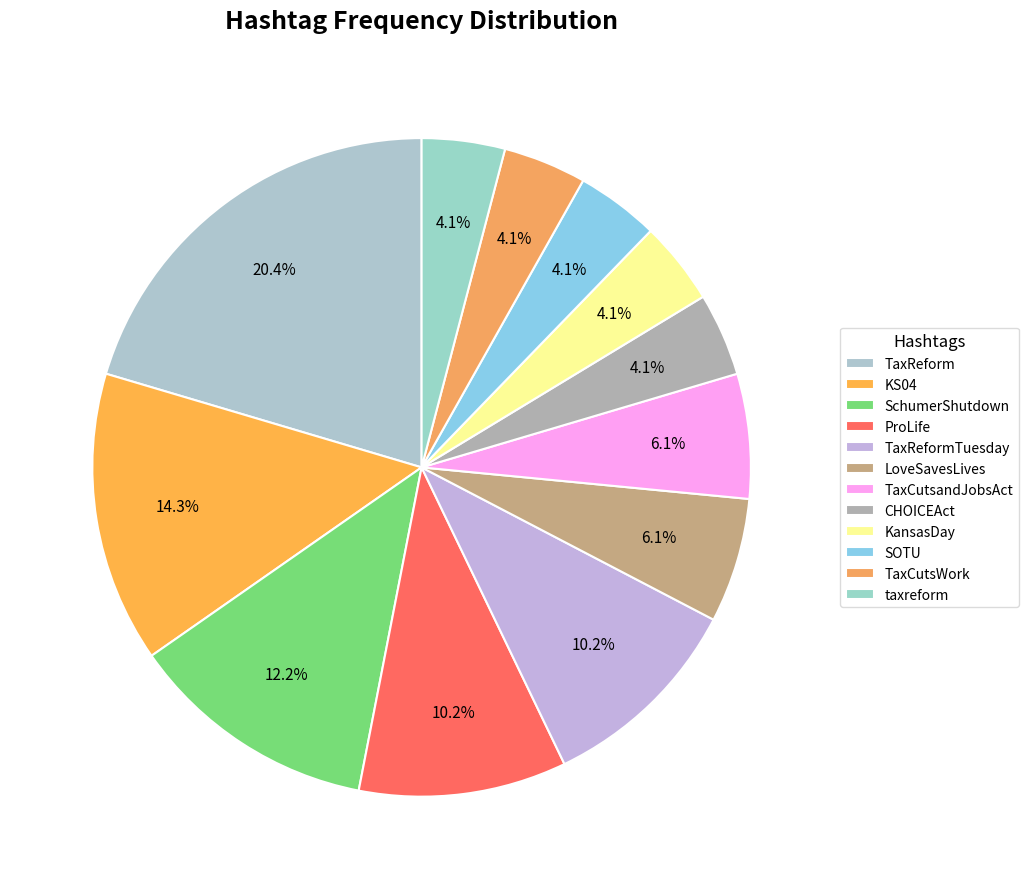

Does KansasDay represent more than half of the total?

No